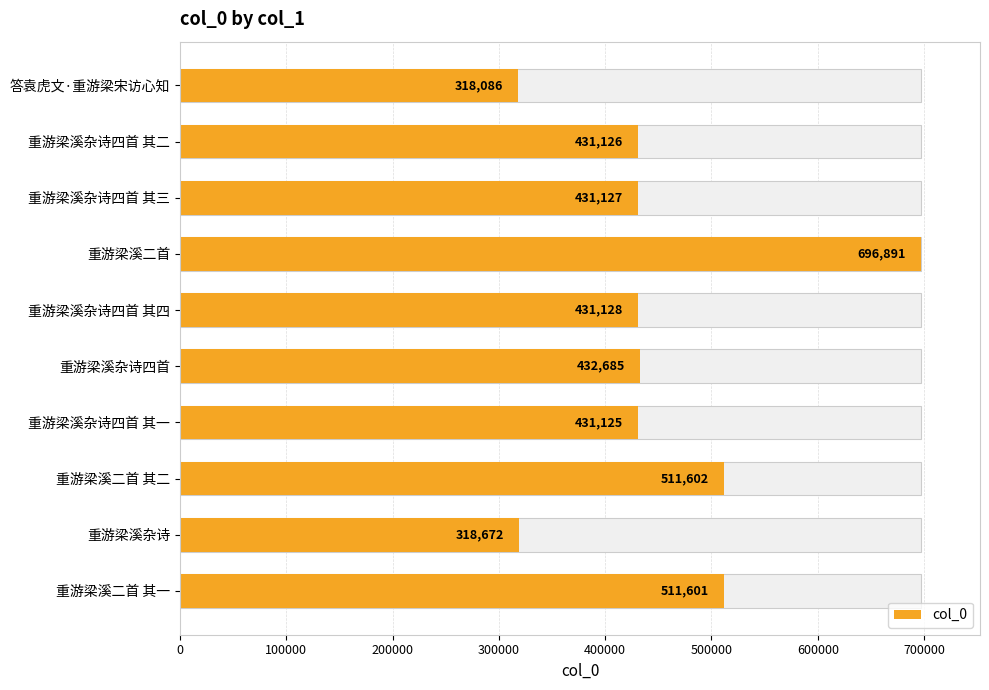

What is the value of the 4th bar from the left?

696891